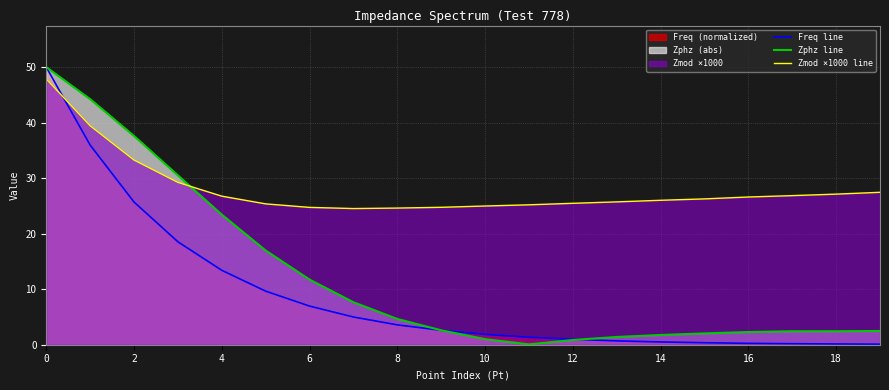

Between 4 and 17, which is larger?

4